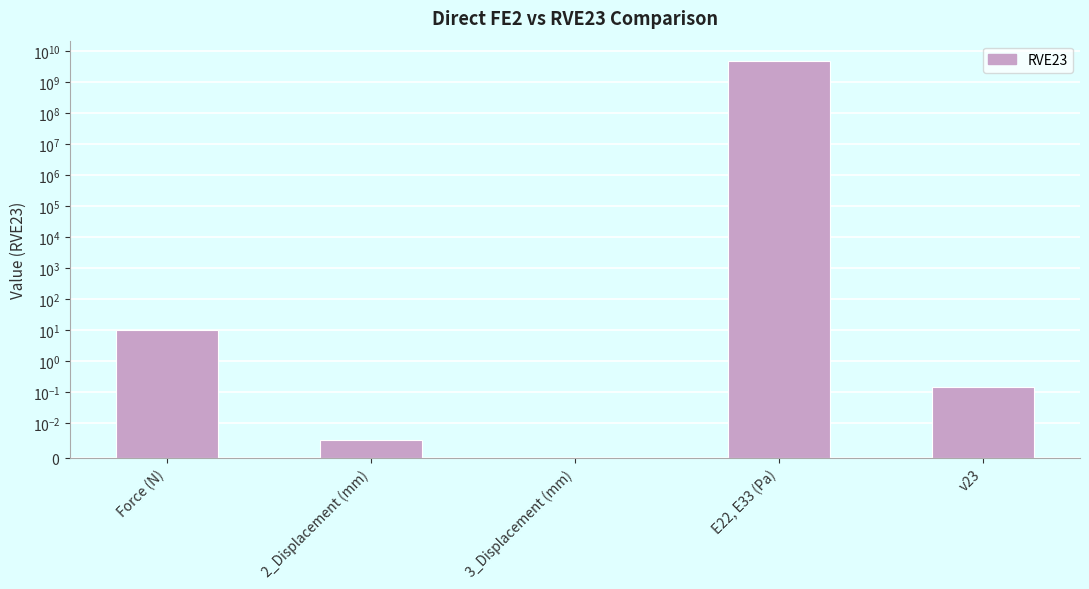

Reading right to left, list all the values displayed in this chart.

v23=0.2	E22, E33 (Pa)=4913522012.6	3_Displacement (mm)=-0.0	2_Displacement (mm)=0.0	Force (N)=10.0